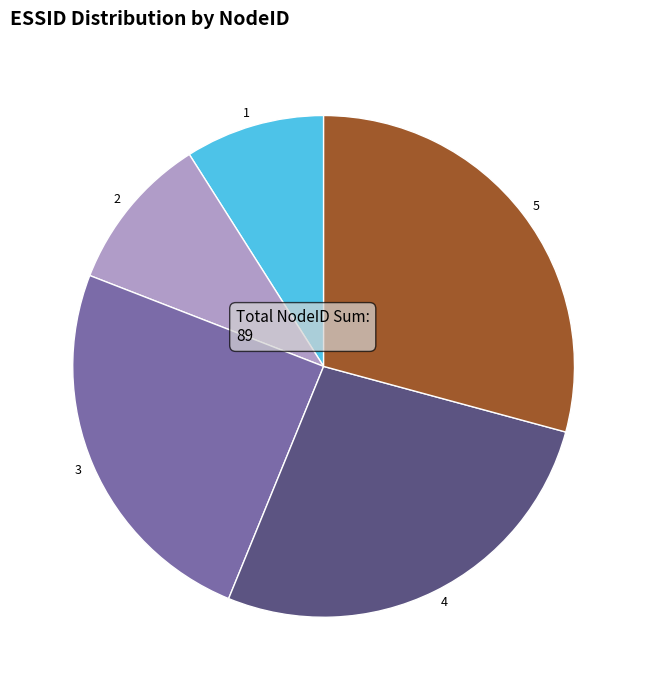

Does 5 represent more than half of the total?

No